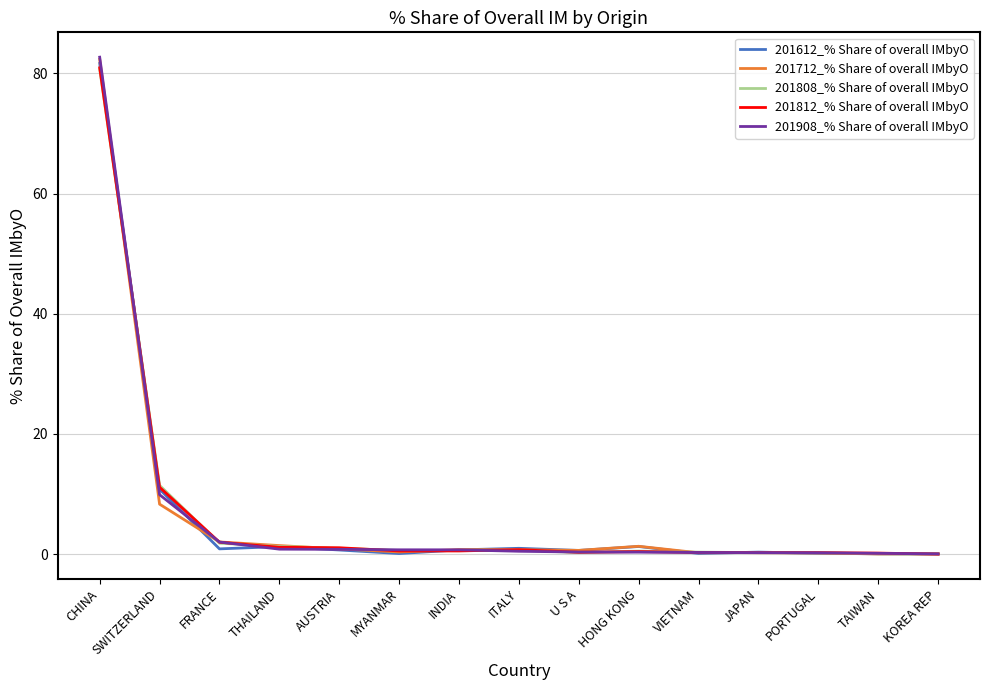

Does the chart have visible grid lines?

Yes